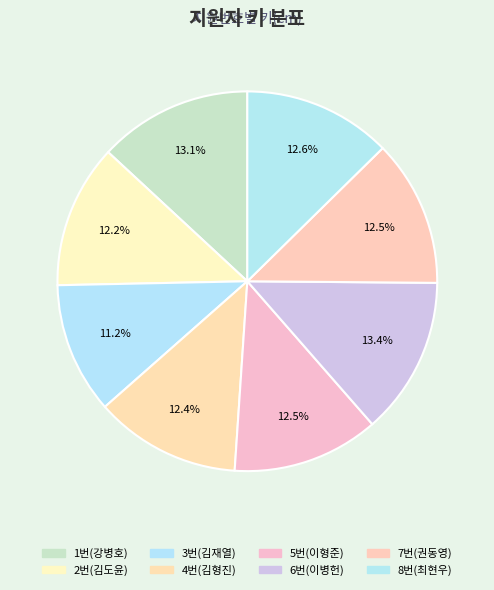

Count the number of slices in the pie.

8